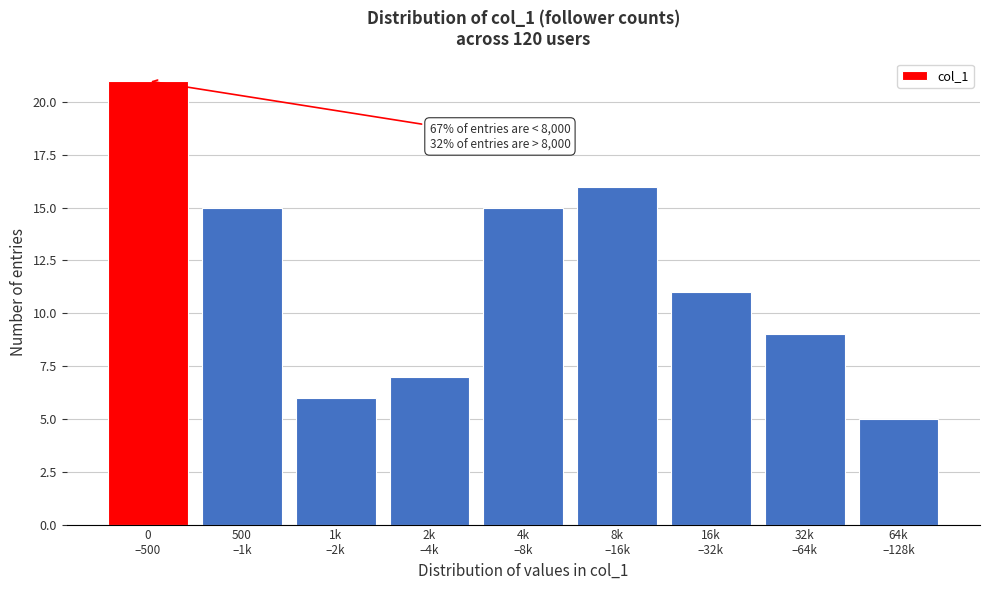

Reading right to left, transcribe all the data shown in this chart.

5	9	11	16	15	7	6	15	21